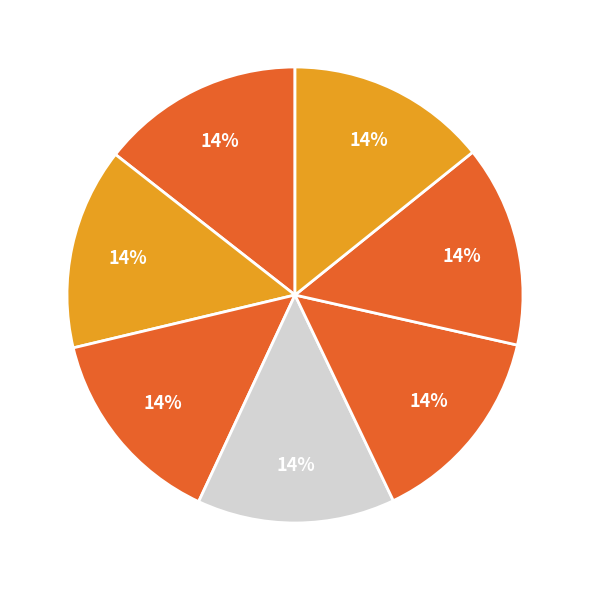

How many slices are in this pie chart?

7